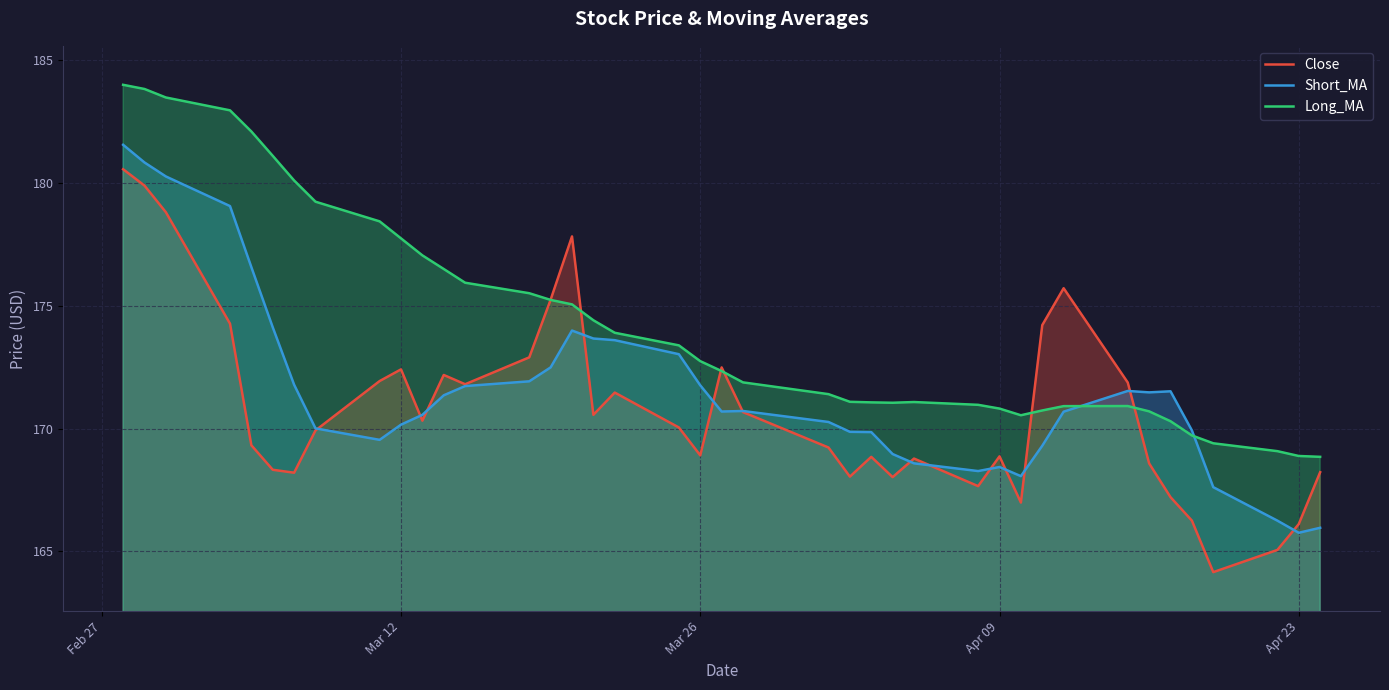

Which series ends up on top after the final intersection of Short_MA and Long_MA?

Long_MA